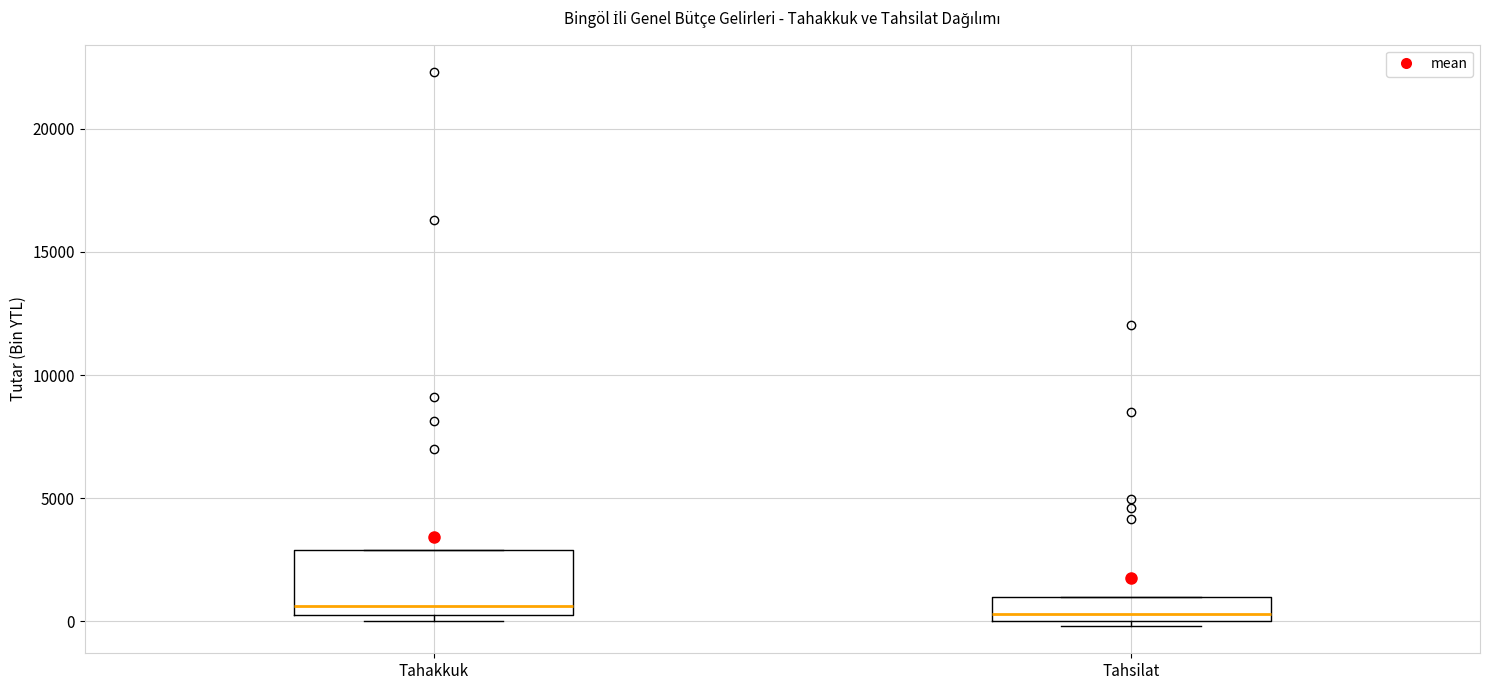

Reading left to right, transcribe this box plot: for each box, give where its median line is, the range the box spans, and where its two whiskers end, as read against the y-axis. The values are not printed on the chart, so give them approximately, as read against the axis.

Tahakkuk: median 500 (just above the box's lower edge), box 500 to 3000, whiskers 0 to 3000
Tahsilat: median 500, box 0 to 1000, whiskers 0 (just below the box's lower edge) to 1000